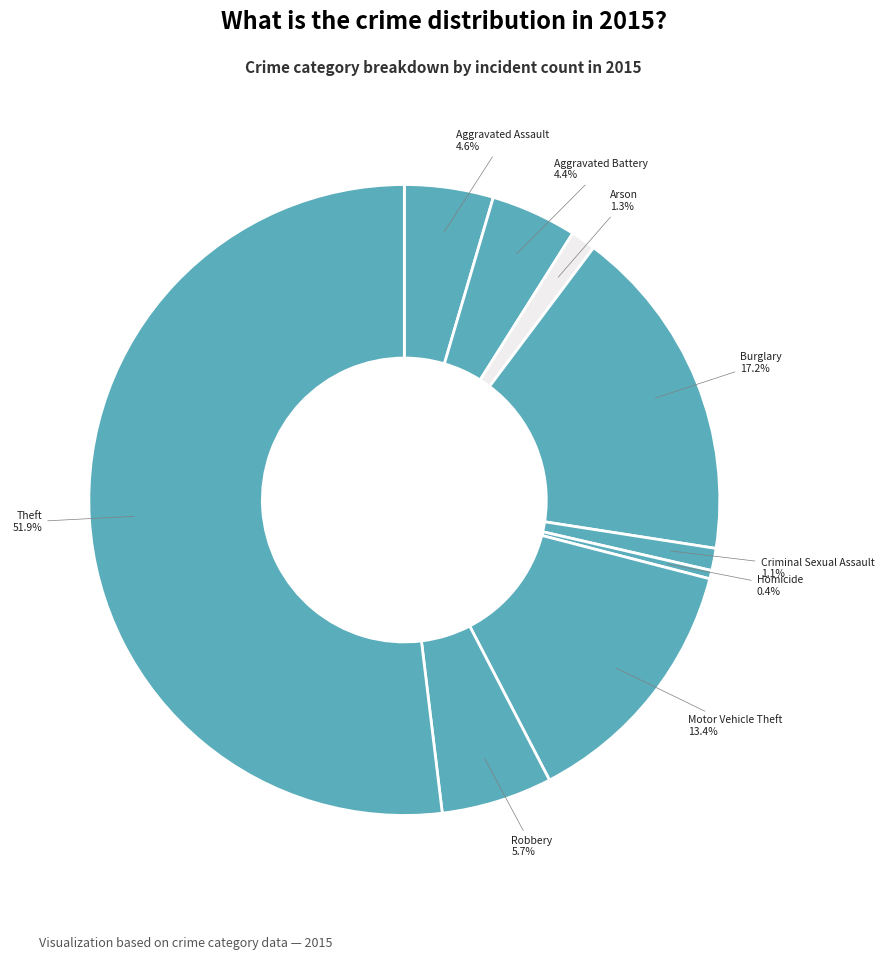

Which category accounts for the majority?

Theft